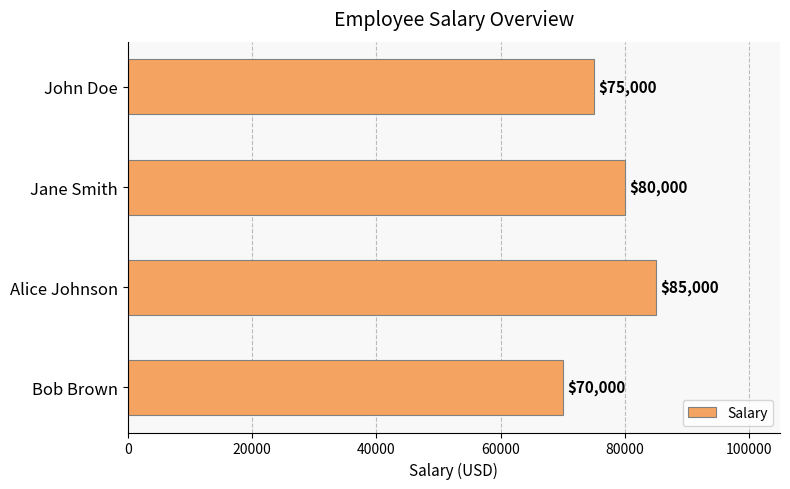

Reading top to bottom, extract all data points from this chart.

John Doe=75000	Jane Smith=80000	Alice Johnson=85000	Bob Brown=70000